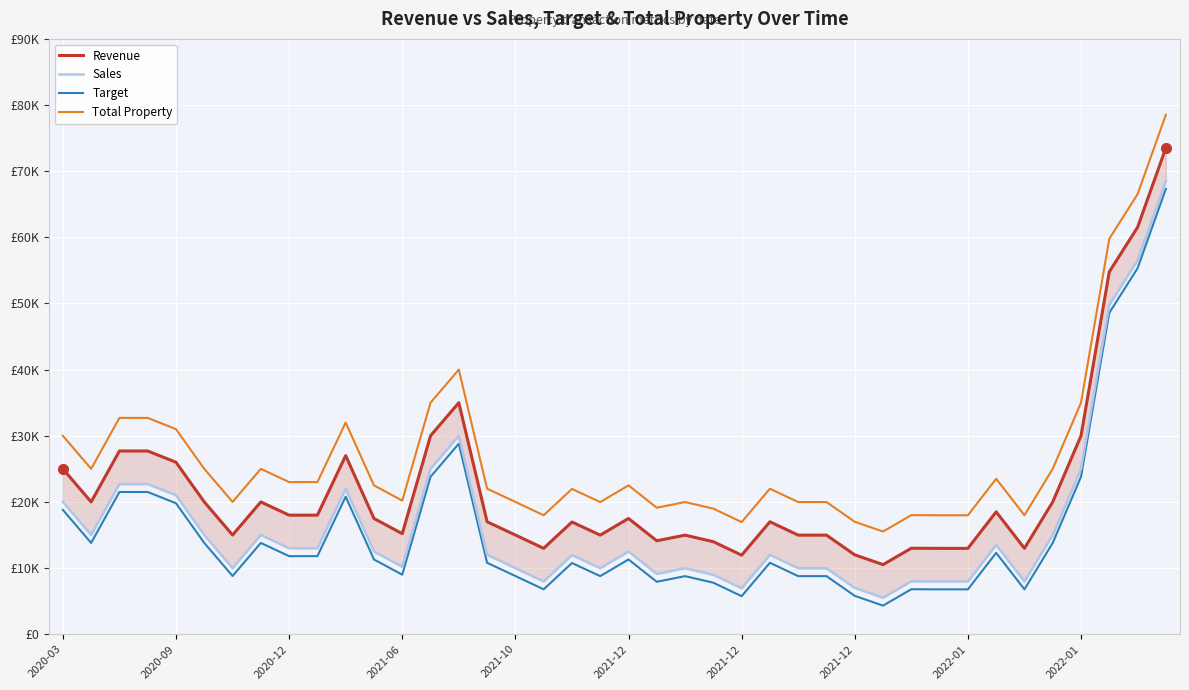

What are all the series names shown in the legend?

Revenue, Sales, Target, Total Property